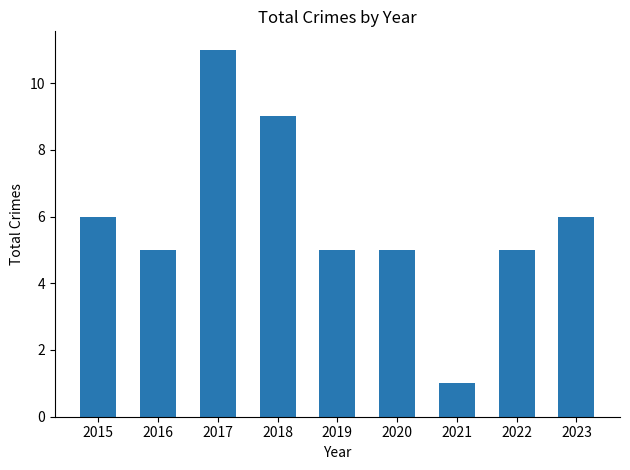

Approximately how many times larger is the value at 2020 compared to 2022?

1.0